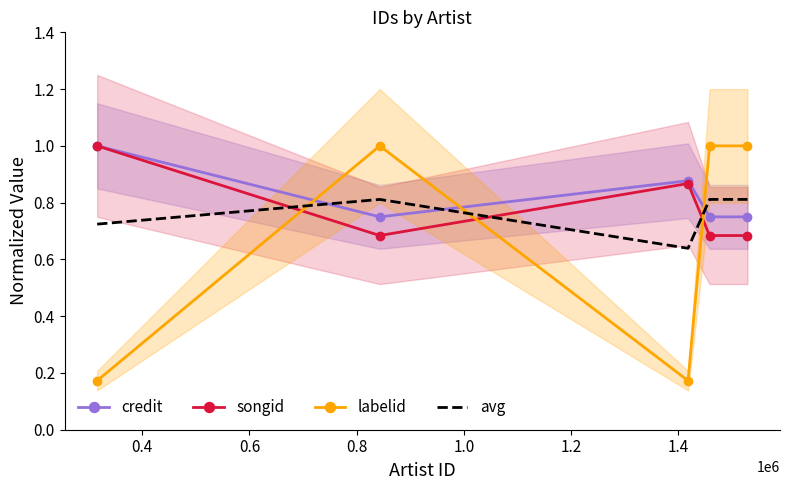

How many interior local peaks does the labelid series have?

1